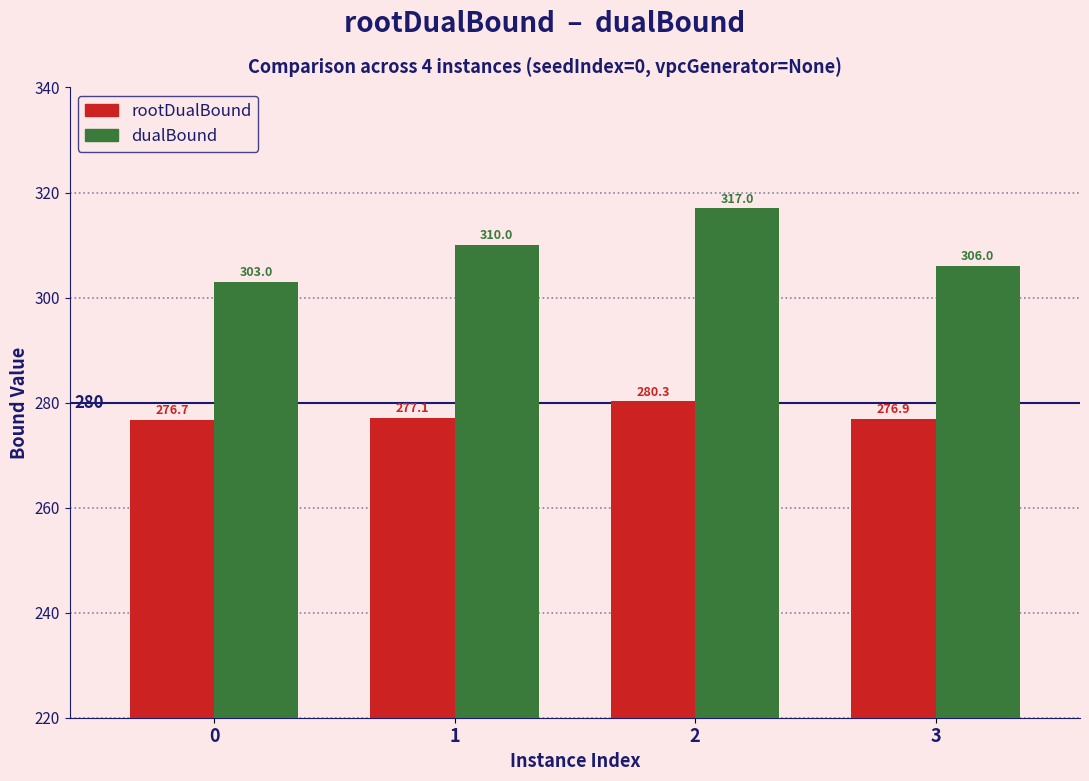

What is the difference between the highest and lowest values at 0?

26.3